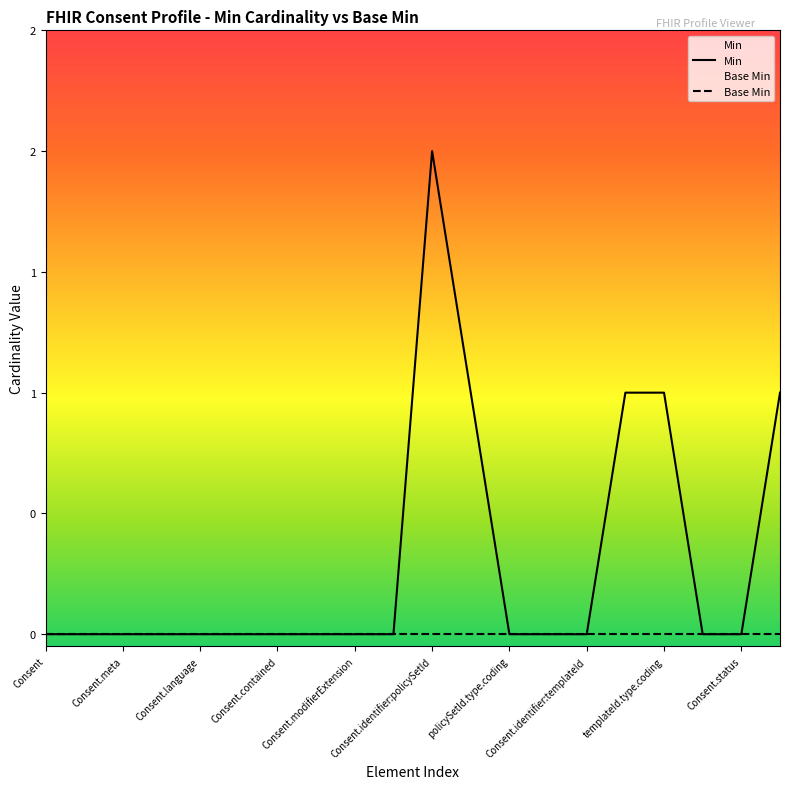

True or false: there are more than 0 points higher than both neighbors.

True